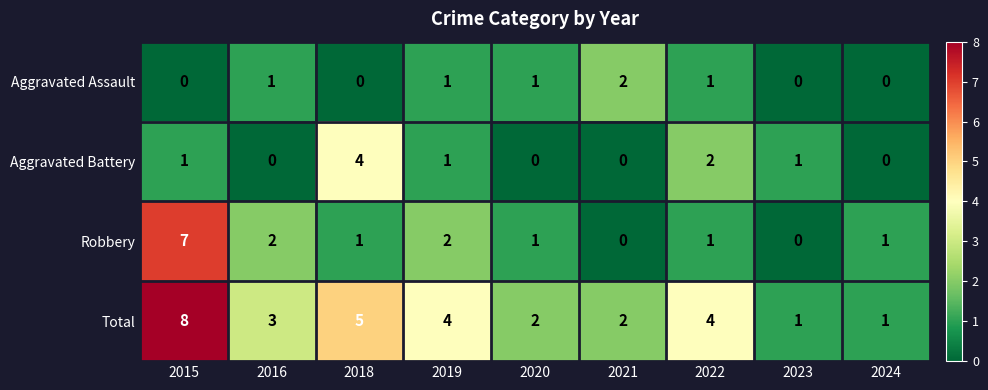

The Robbery series shows 2 at 2024. True or false?

False